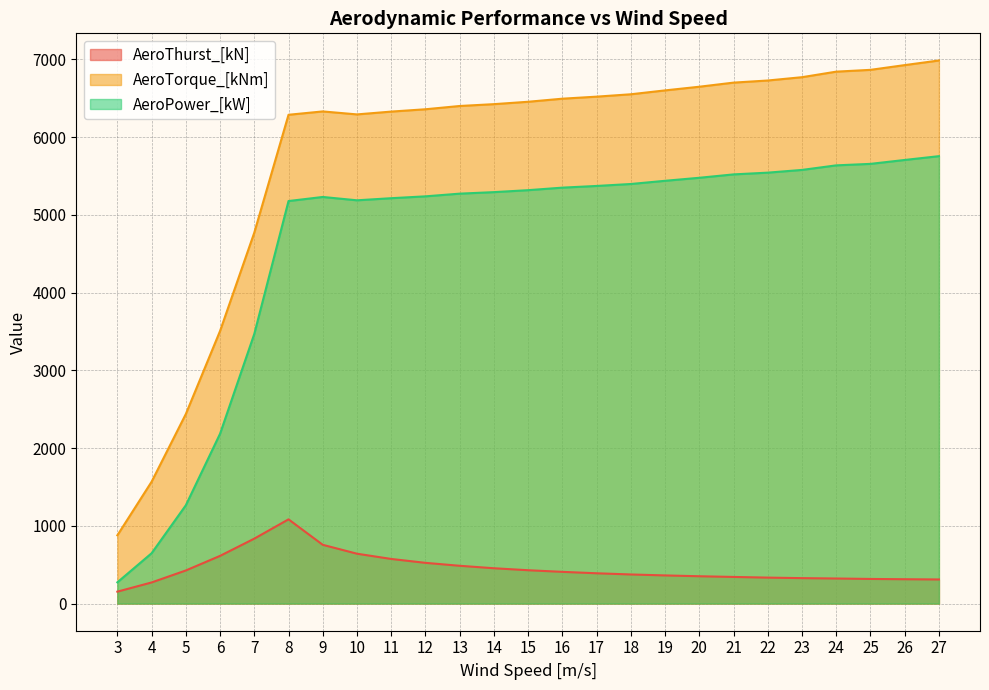

Which series has the largest total across all categories?

AeroTorque_[kNm]